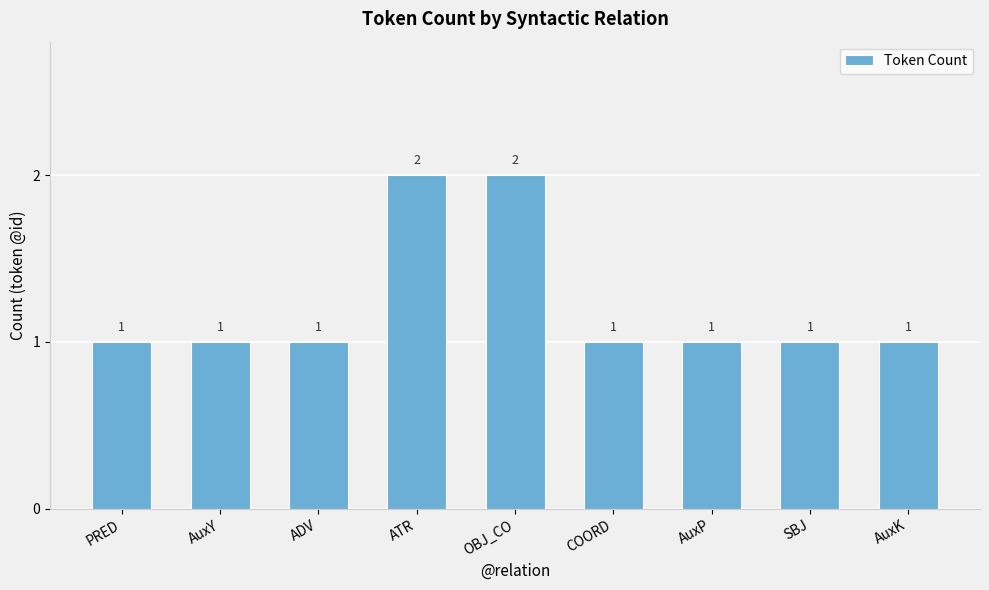

Which has a higher value, AuxY or OBJ_CO?

OBJ_CO